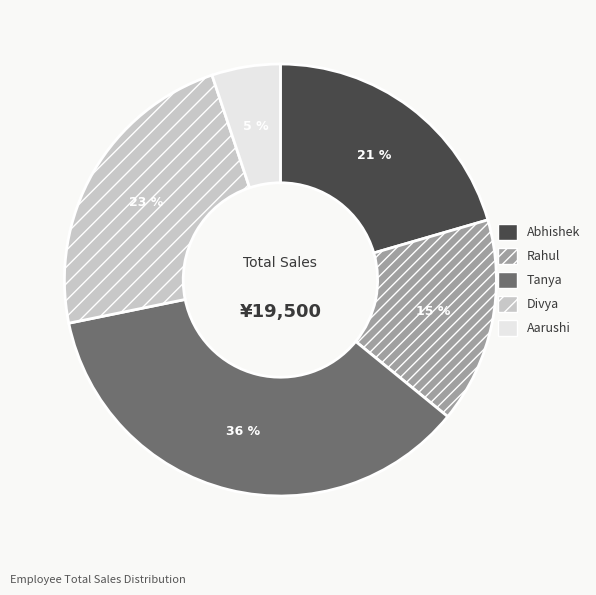

Is there a majority slice in this chart?

No